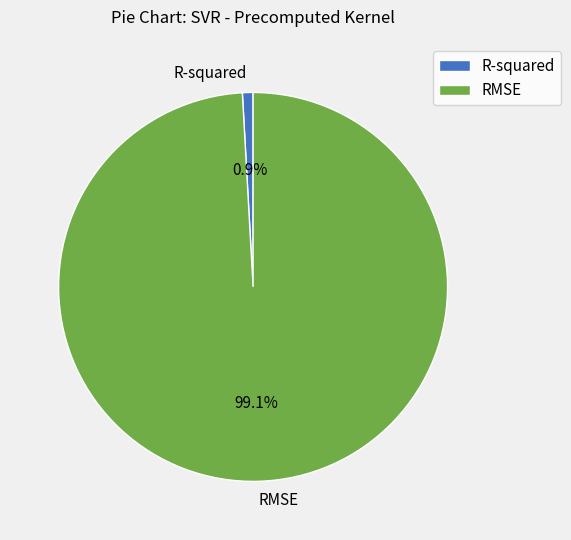

Rank the categories by value from lowest to highest.

R-squared, RMSE